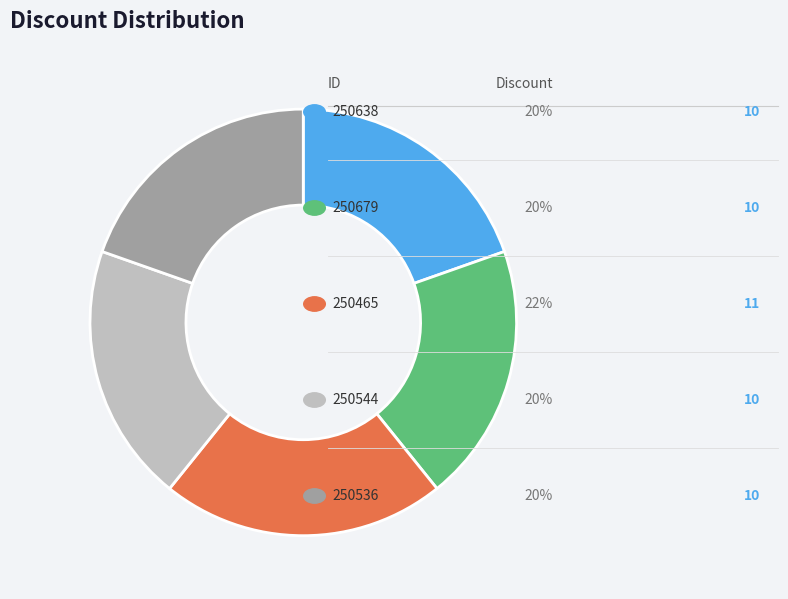

Does any single category account for the majority?

No